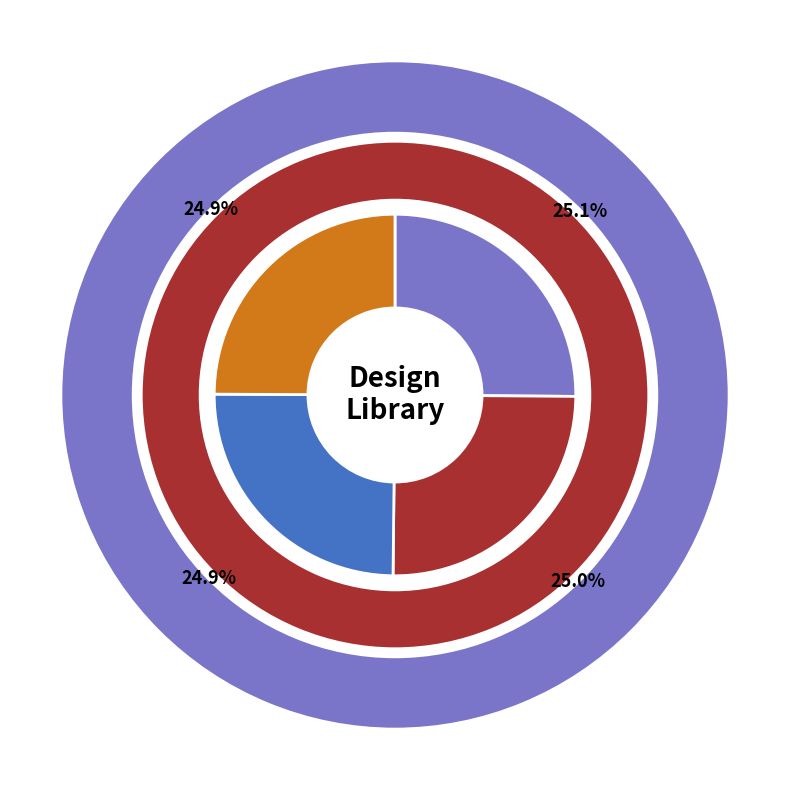

Does Candy Cane represent more than half of the total?

No